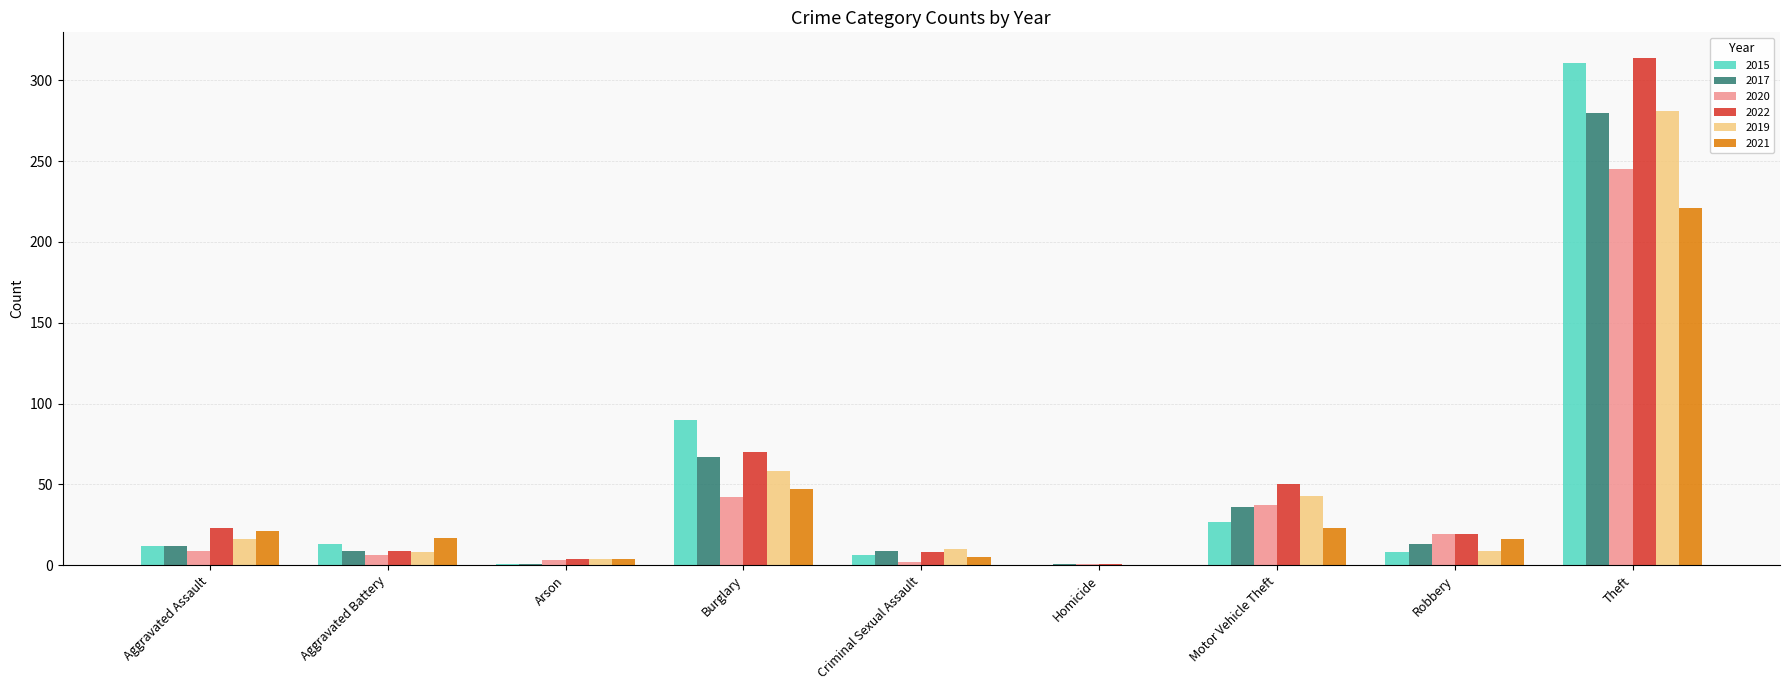

How many distinct data groups are displayed?

6